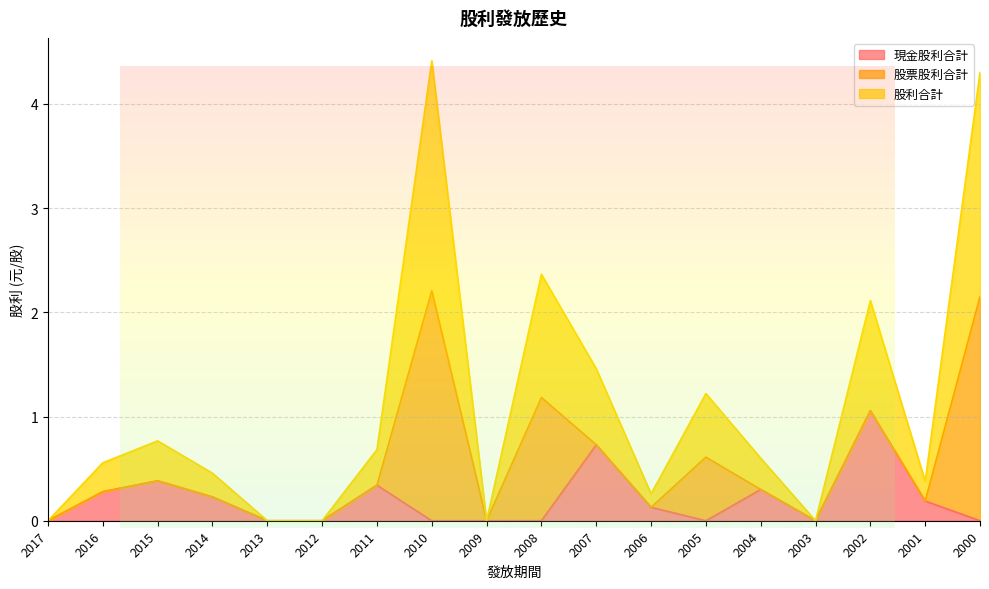

How many interior local valleys does the 股利合計 series have?

4